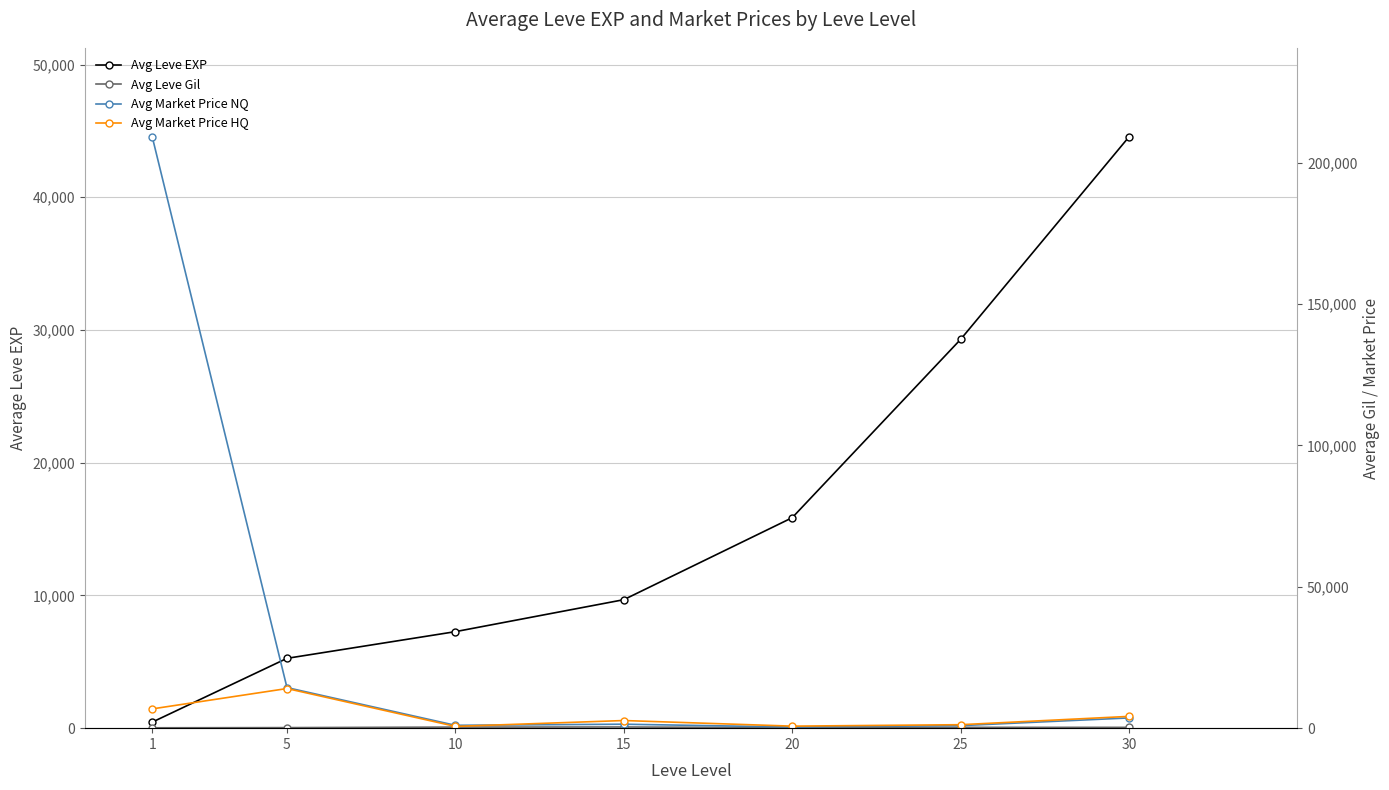

Which label corresponds to the smallest value in the chart?

1